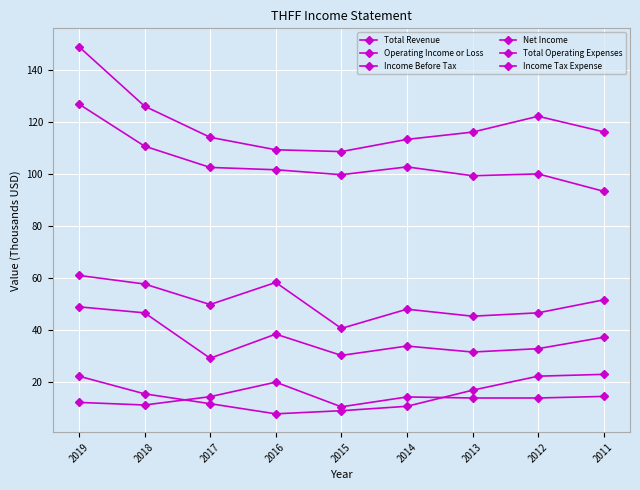

How many data points in Total Revenue are less than 116?

4